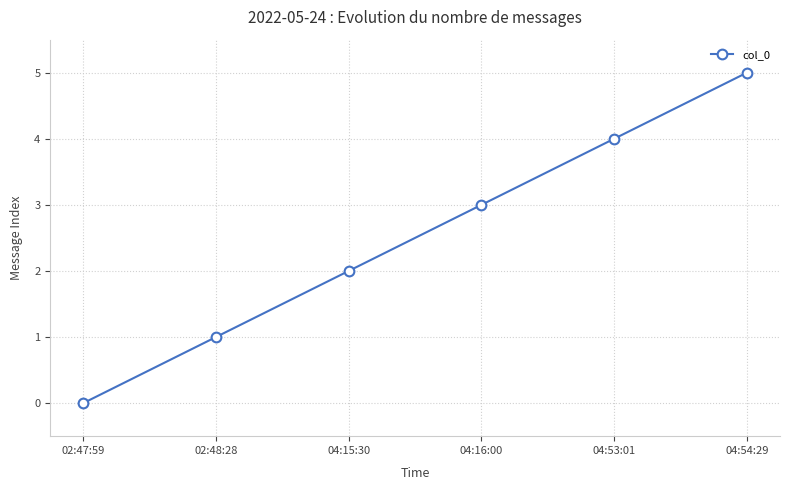

What position from the right is 04:53:01?

2